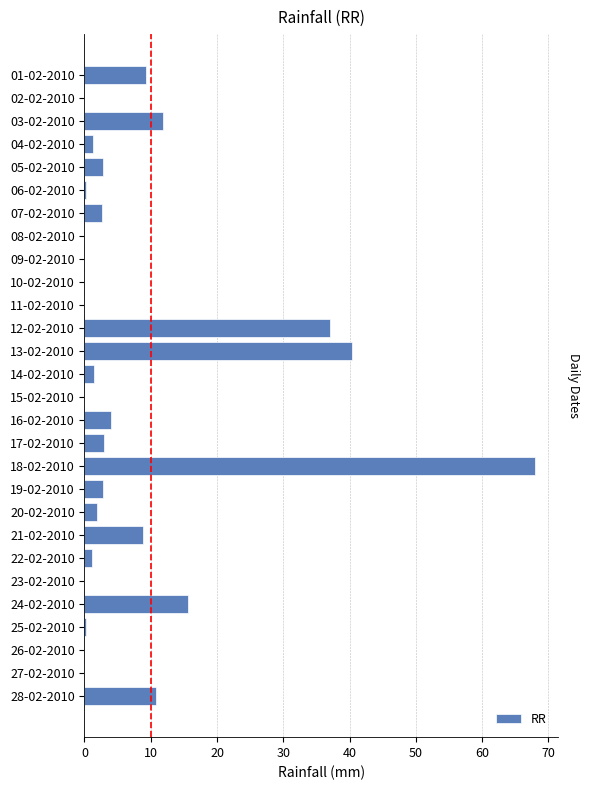

The chart shows a value of 0.0 at 27-02-2010. True or false?

True